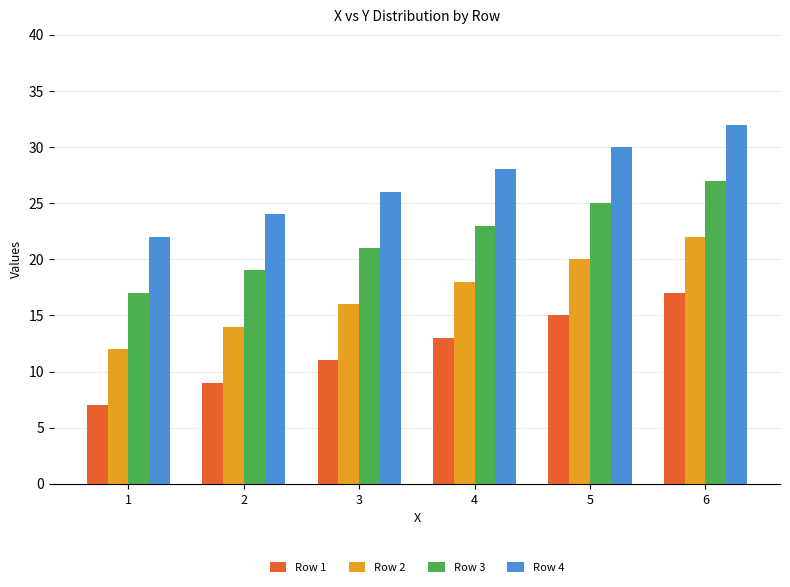

What is the difference between the highest and lowest values at 1?

15